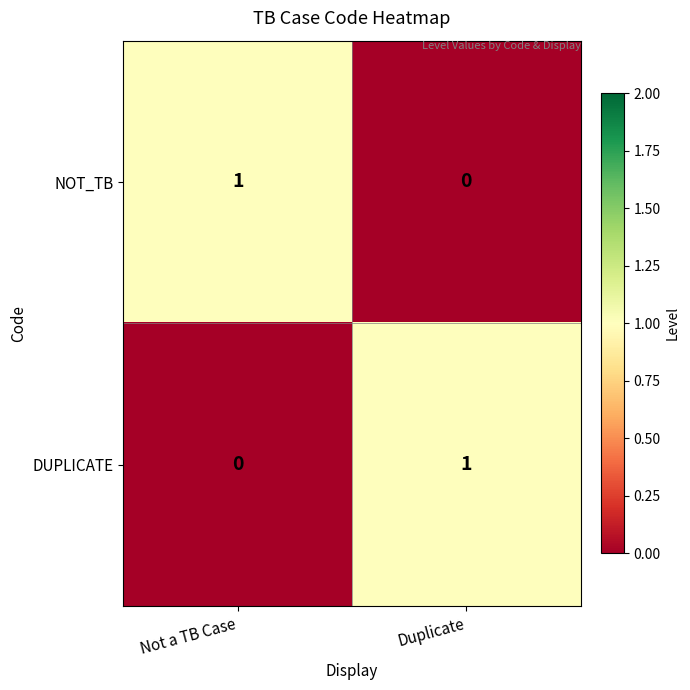

Reading left to right, list all the values displayed in this chart.

NOT_TB: 1	0
DUPLICATE: 0	1